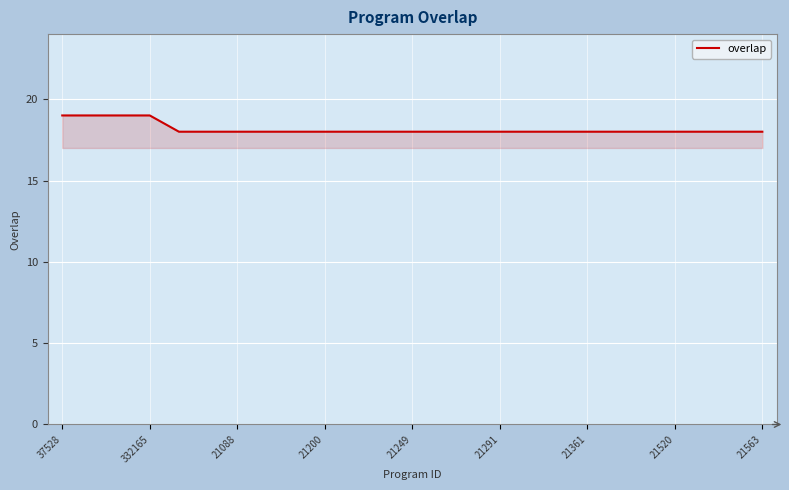

How many series are shown in this chart?

1